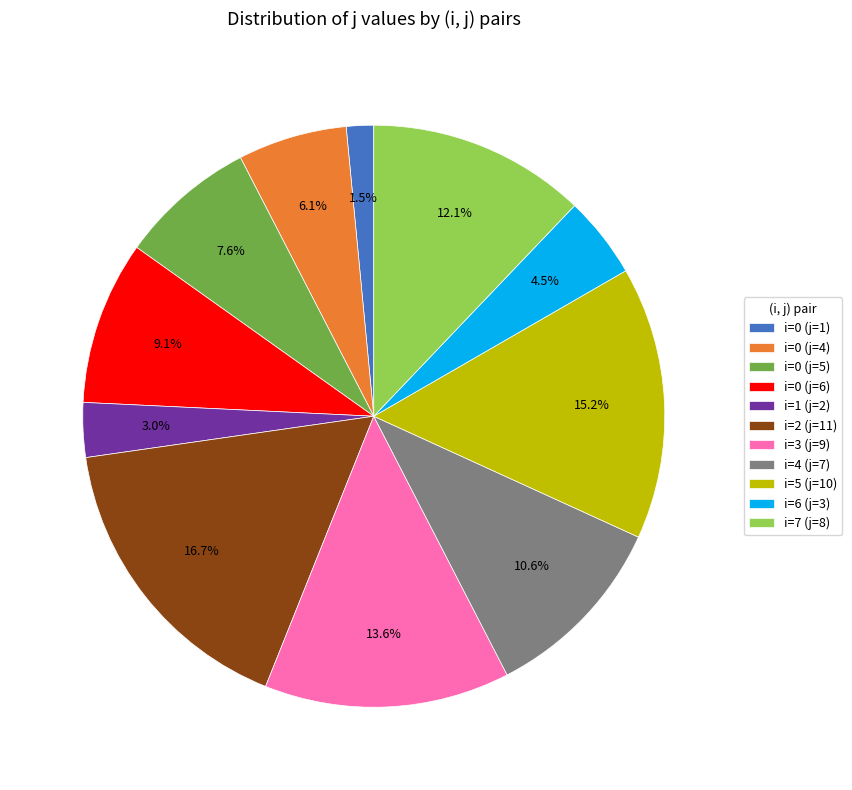

What percentage is NOT represented by i=3 (j=9)?

86.4%